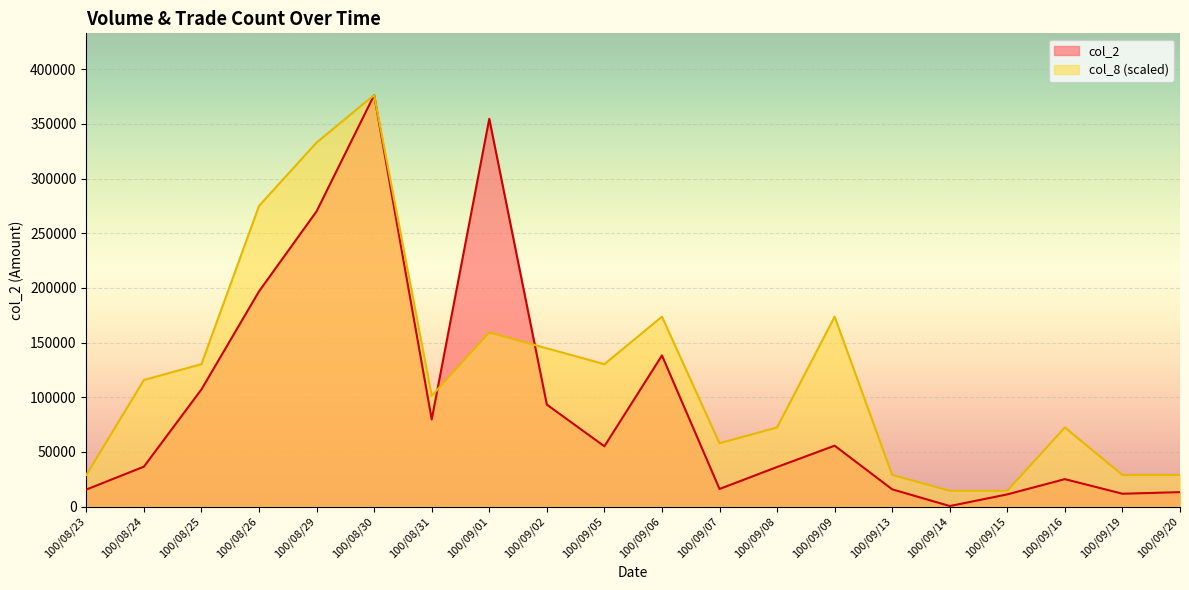

Rank the series by their maximum value, from highest to lowest.

col_2, col_8